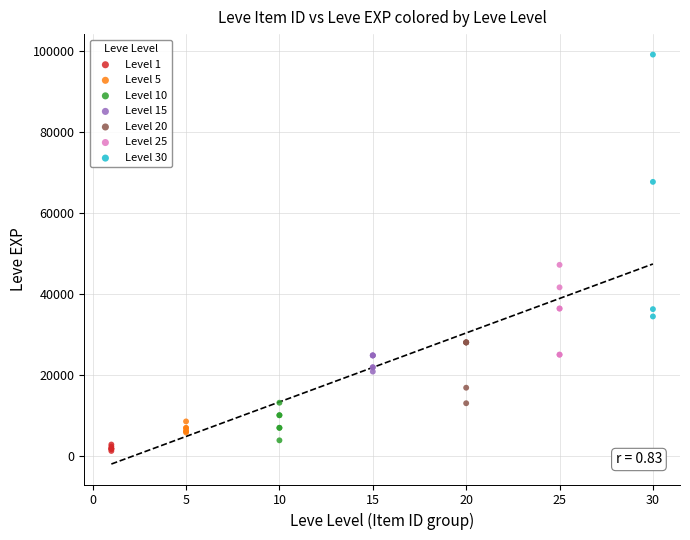

Which series has the largest Y range (max minus min)?

Level 30